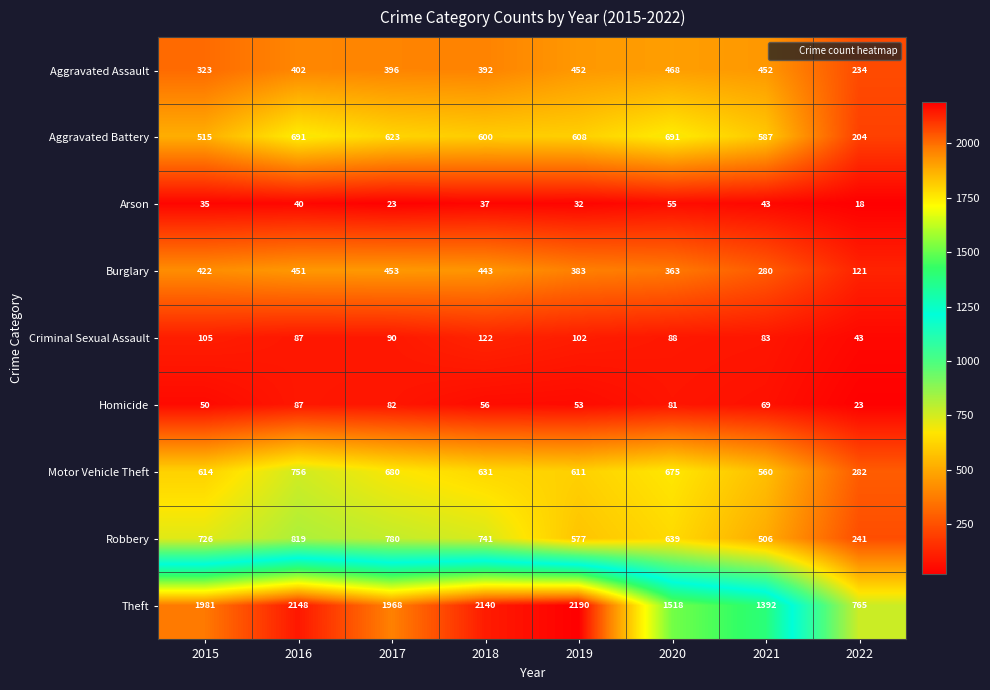

Which series has the largest range (max minus min)?

Theft